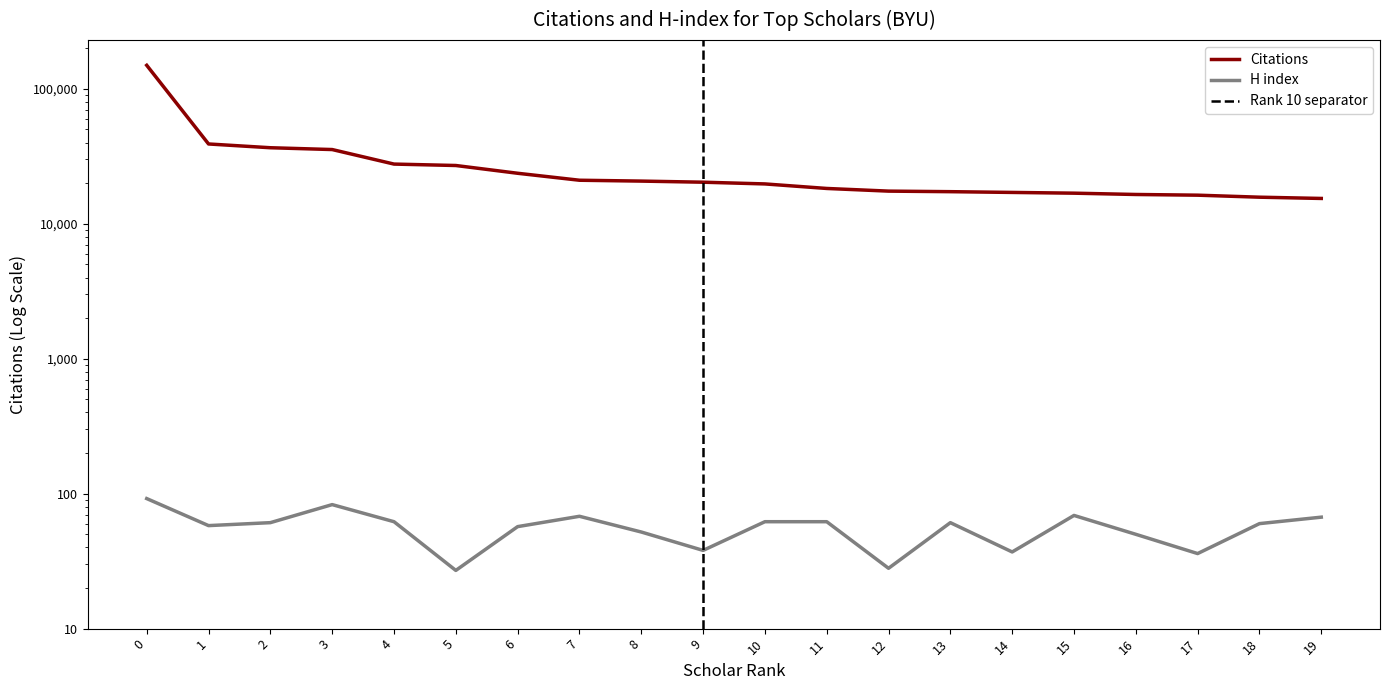

Does the chart have visible grid lines?

No